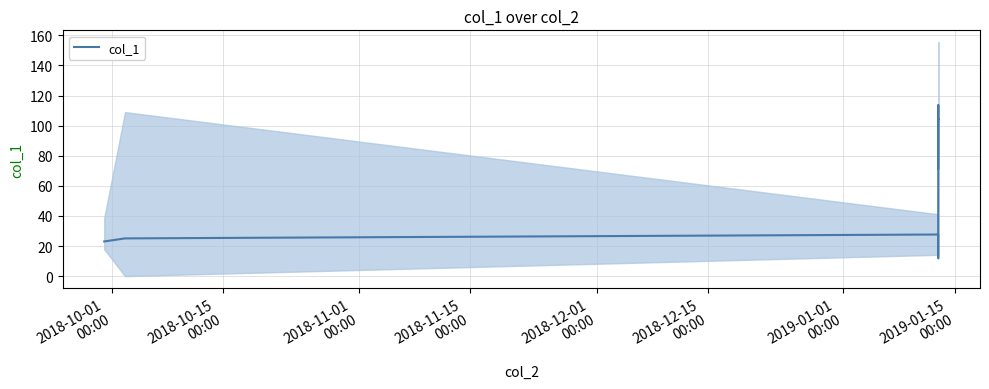

What is the maximum value for col_1?

113.8